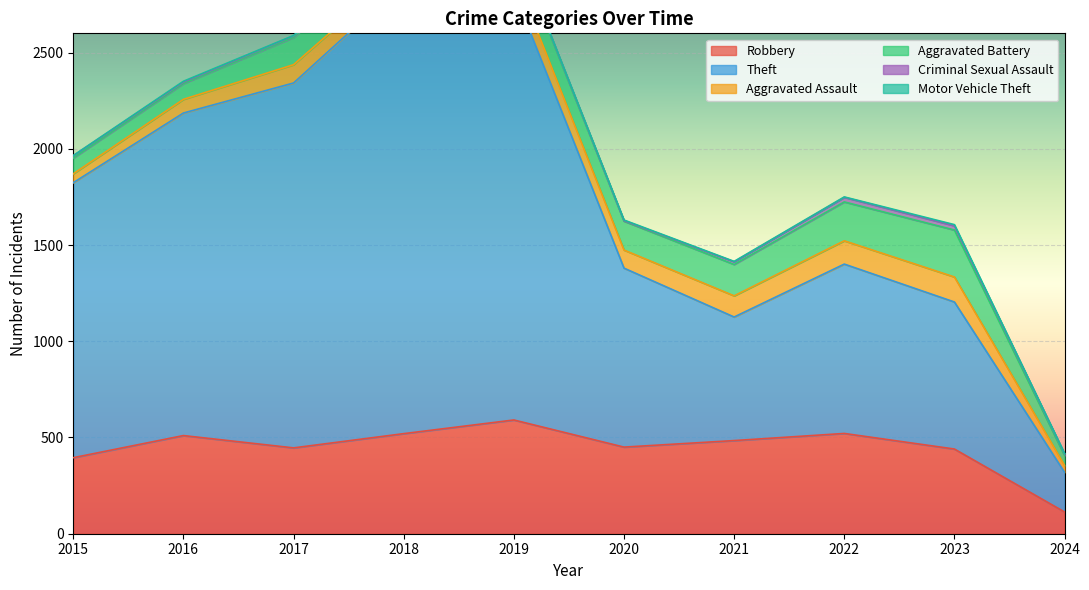

True or false: Aggravated Assault and Criminal Sexual Assault intersect in this chart.

False